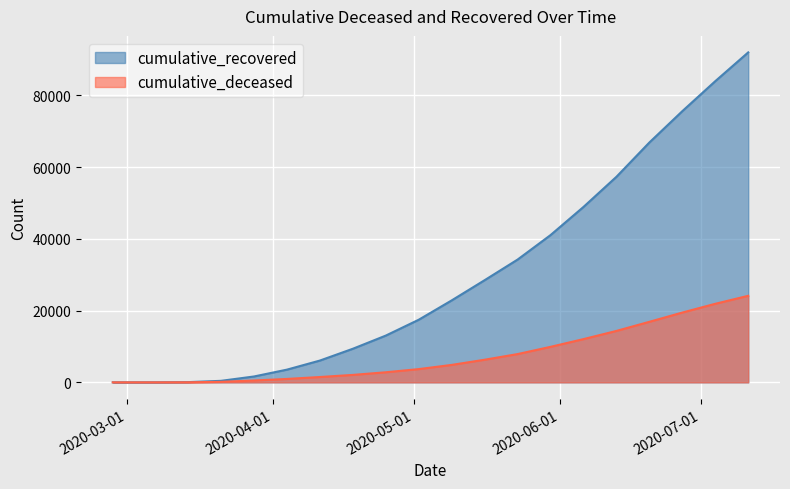

What is the sum of all cumulative_recovered values?

602558